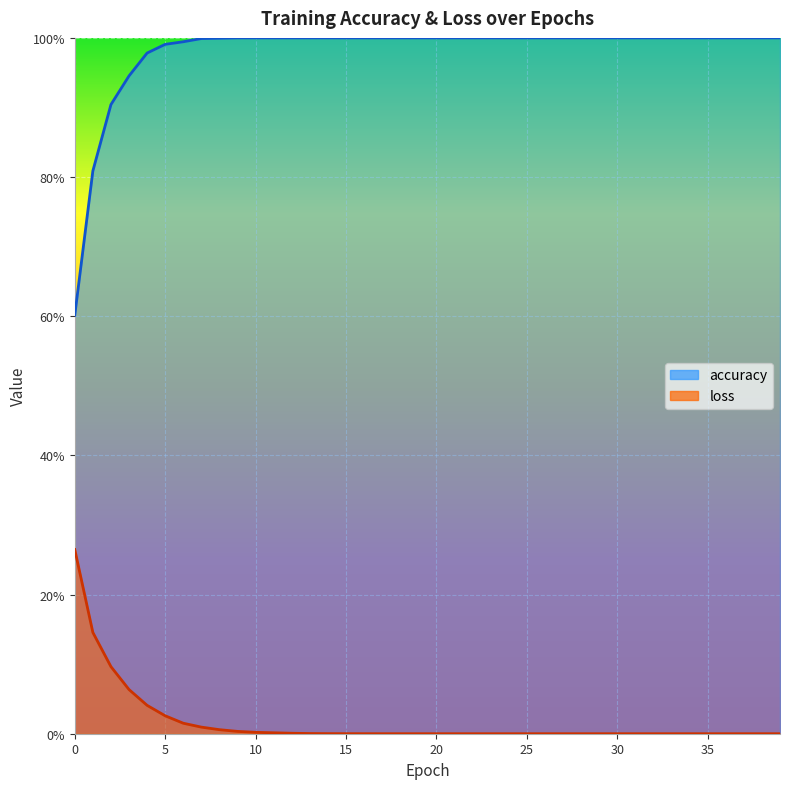

What is the total value across all series at 5?

1.0